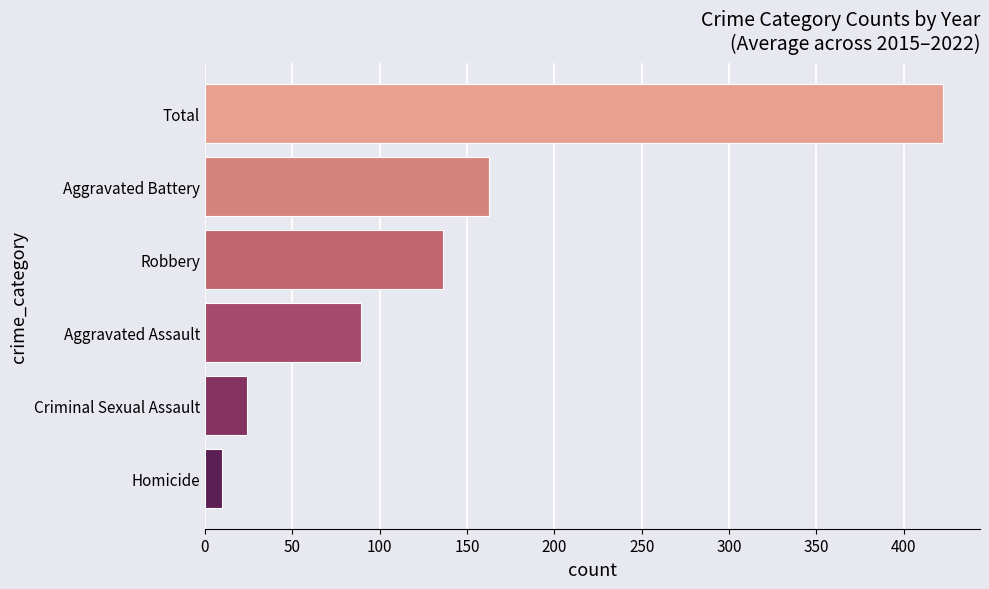

List the labels in order of value, smallest first.

Homicide, Criminal Sexual Assault, Aggravated Assault, Robbery, Aggravated Battery, Total